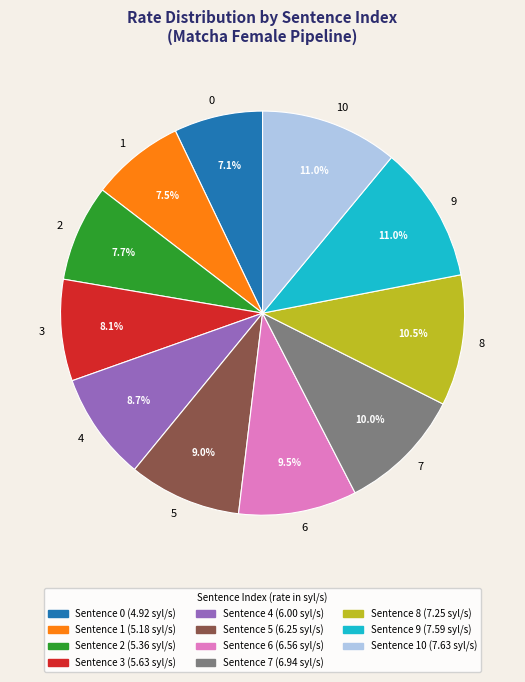

What is the ratio of the value at 5 to the value at 2?

1.2